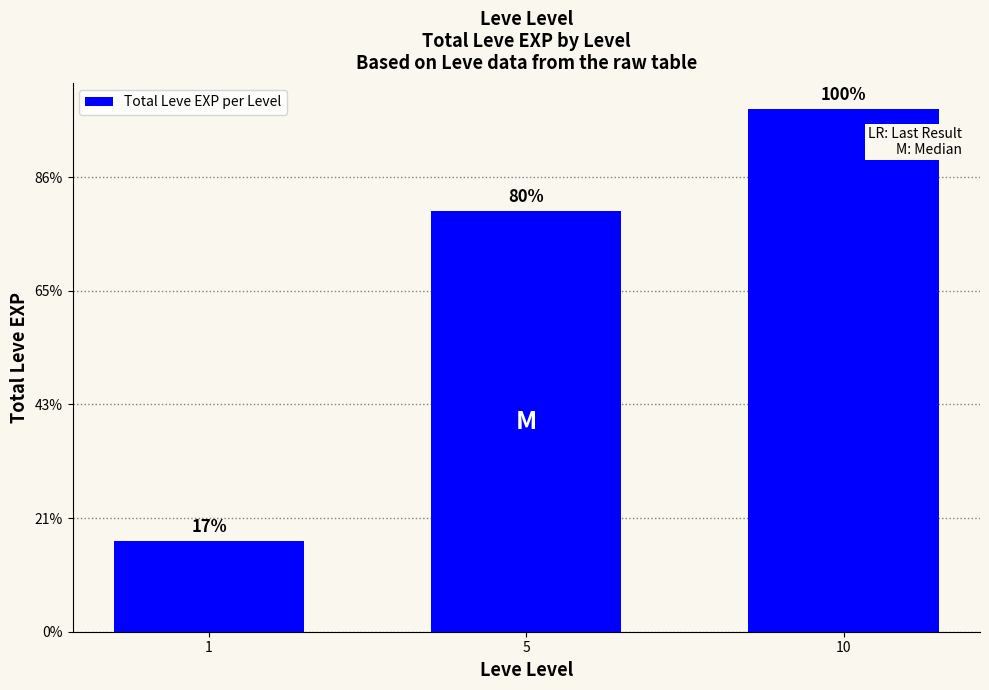

Read the value at 5.

37